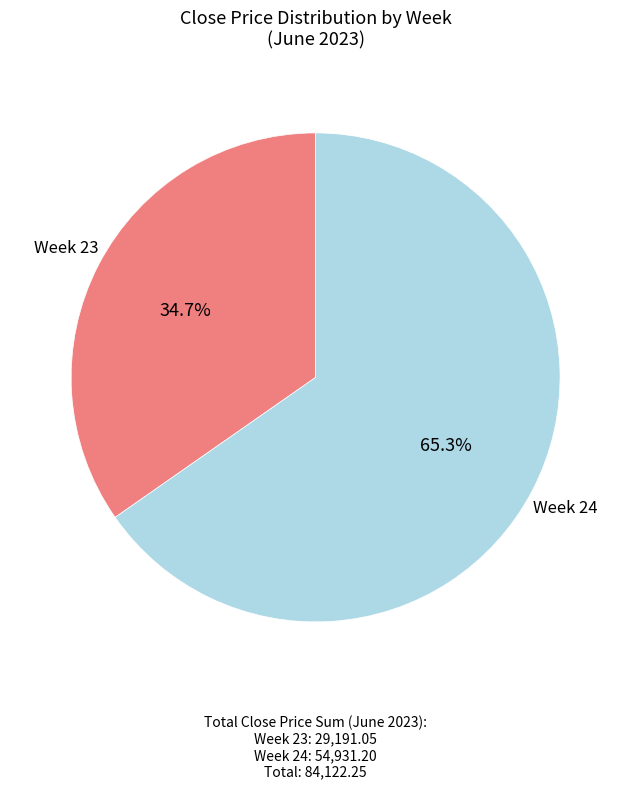

Is there a majority slice in this chart?

Yes